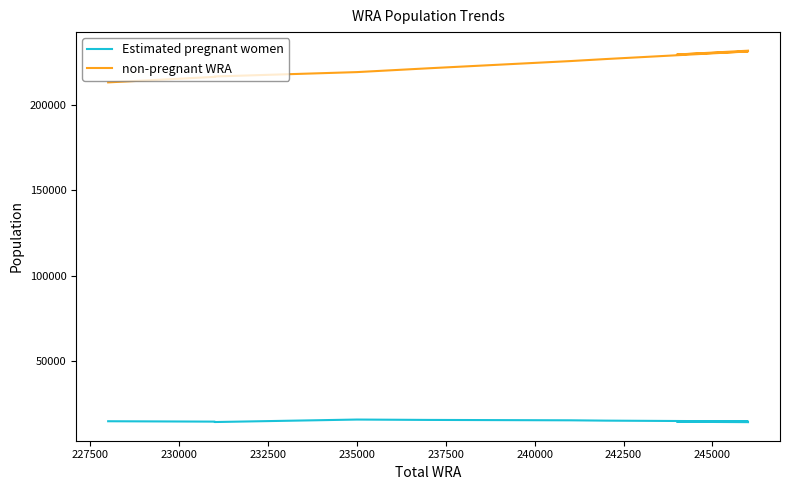

How many lines are shown in the chart?

2